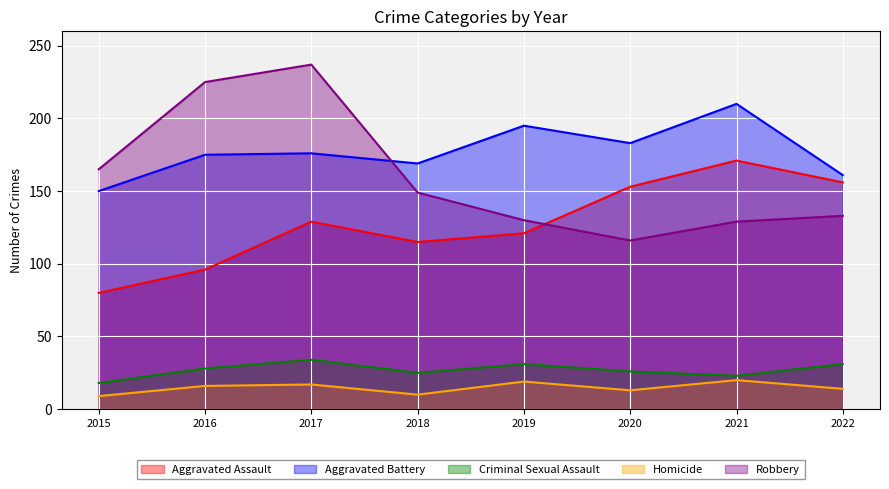

Reading right to left, transcribe all the data shown in this chart.

Aggravated Assault: 156	171	153	121	115	129	96	80
Aggravated Battery: 161	210	183	195	169	176	175	150
Criminal Sexual Assault: 31	23	26	31	25	34	28	18
Homicide: 14	20	13	19	10	17	16	9
Robbery: 133	129	116	130	149	237	225	165